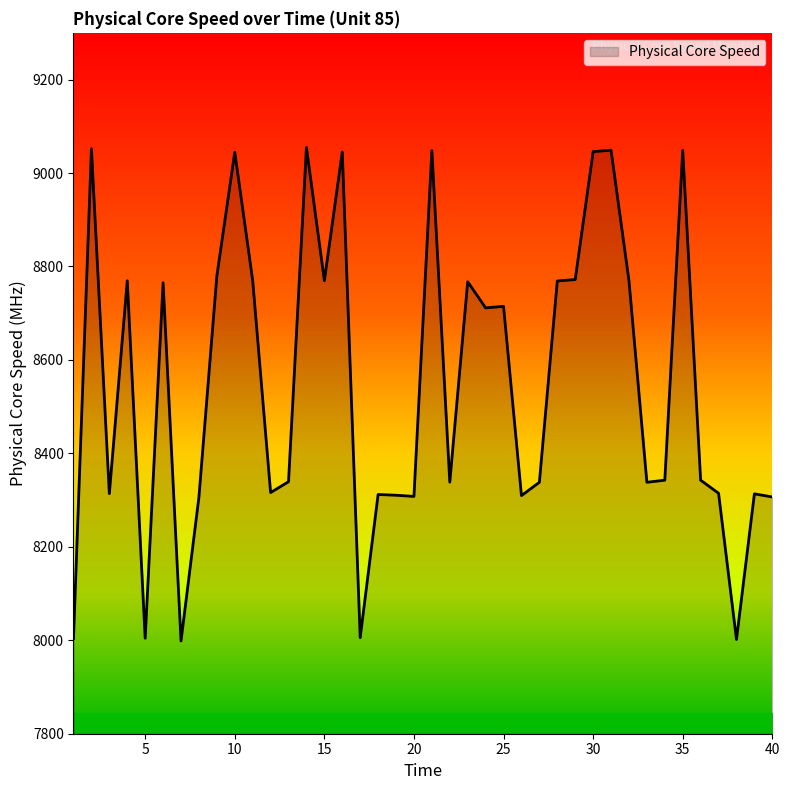

What is the difference between the maximum and minimum values?

1056.2